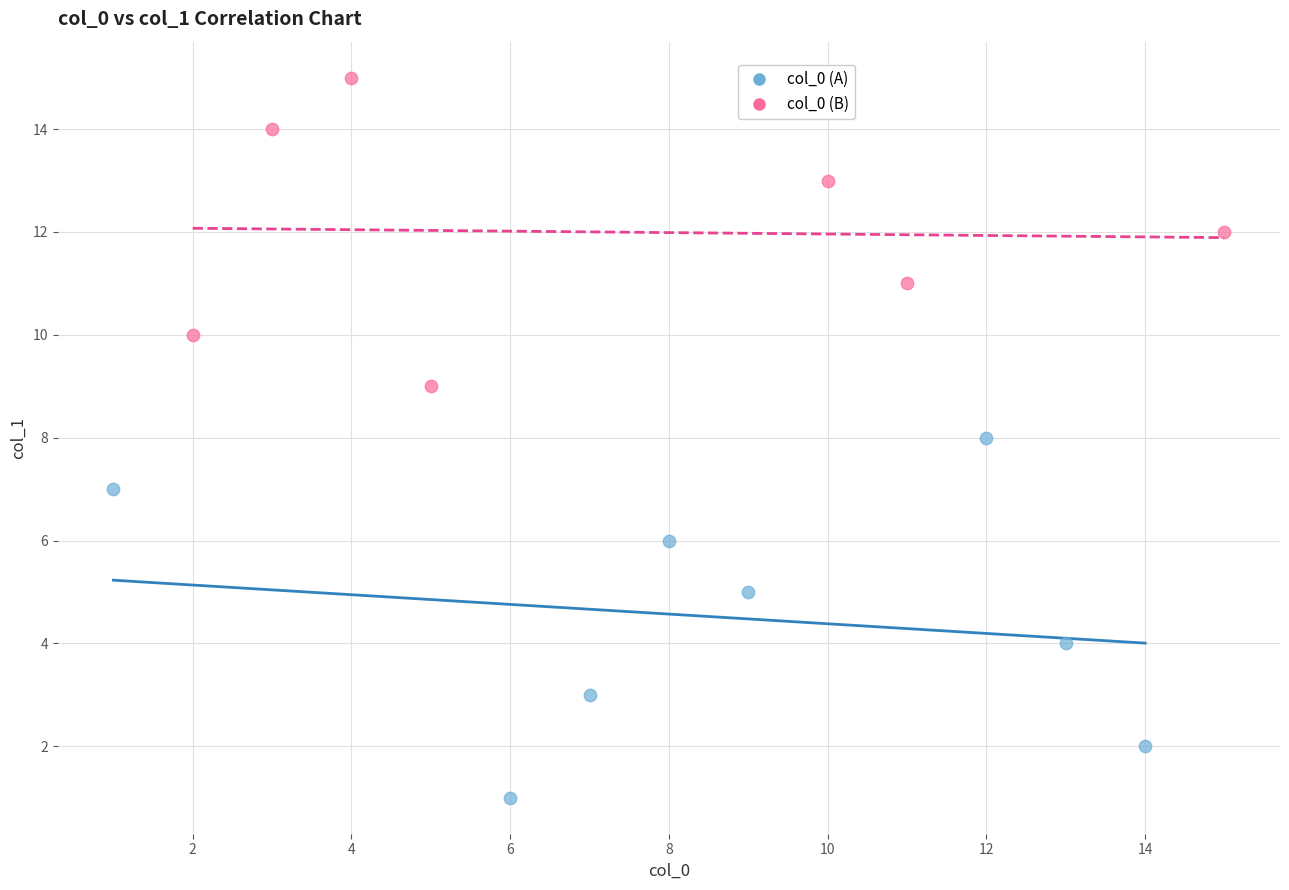

Which series reaches the maximum Y coordinate?

col_0 (B)